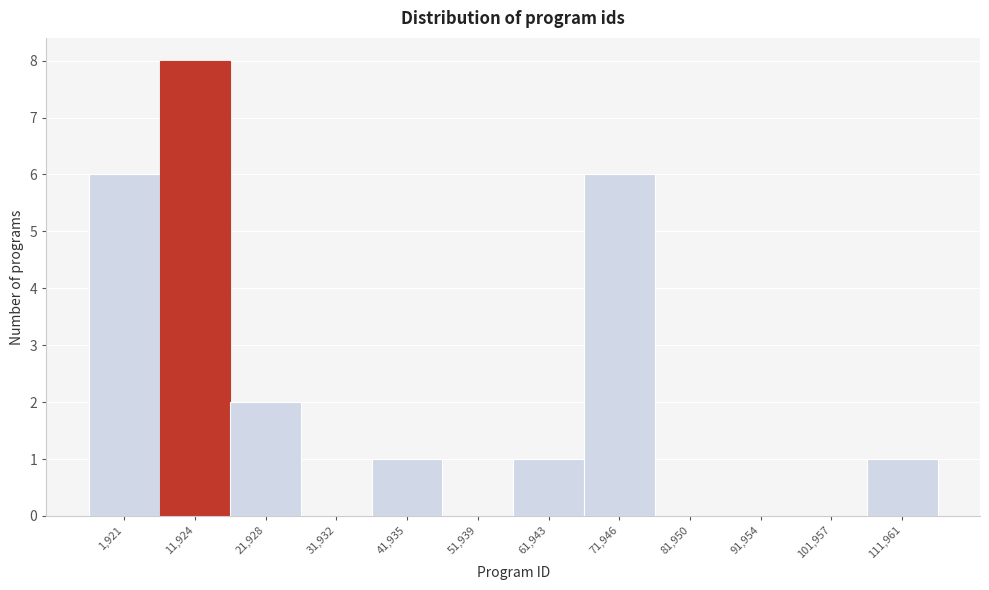

Reading right to left, what are all the values shown in this chart?

111,961=1	101,957=0	91,954=0	81,950=0	71,946=6	61,943=1	51,939=0	41,935=1	31,932=0	21,928=2	11,924=8	1,921=6